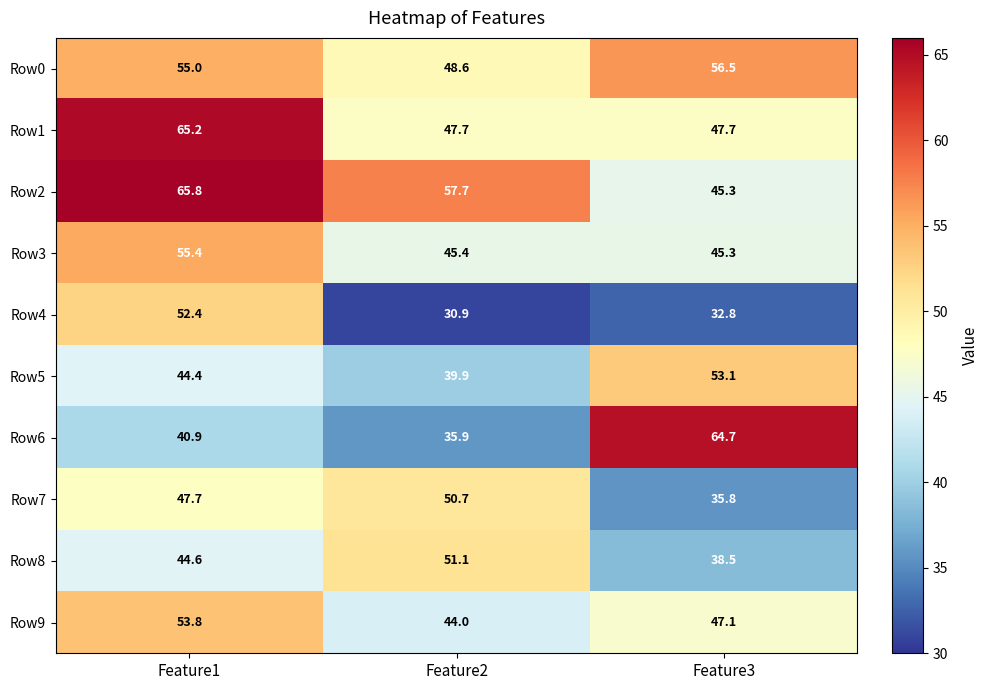

Reading right to left, transcribe all the data shown in this chart.

Row0: Feature3=56.5	Feature2=48.6	Feature1=55.0
Row1: Feature3=47.7	Feature2=47.7	Feature1=65.2
Row2: Feature3=45.3	Feature2=57.7	Feature1=65.8
Row3: Feature3=45.3	Feature2=45.4	Feature1=55.4
Row4: Feature3=32.8	Feature2=30.9	Feature1=52.4
Row5: Feature3=53.1	Feature2=39.9	Feature1=44.4
Row6: Feature3=64.7	Feature2=35.9	Feature1=40.9
Row7: Feature3=35.8	Feature2=50.7	Feature1=47.7
Row8: Feature3=38.5	Feature2=51.1	Feature1=44.6
Row9: Feature3=47.1	Feature2=44.0	Feature1=53.8